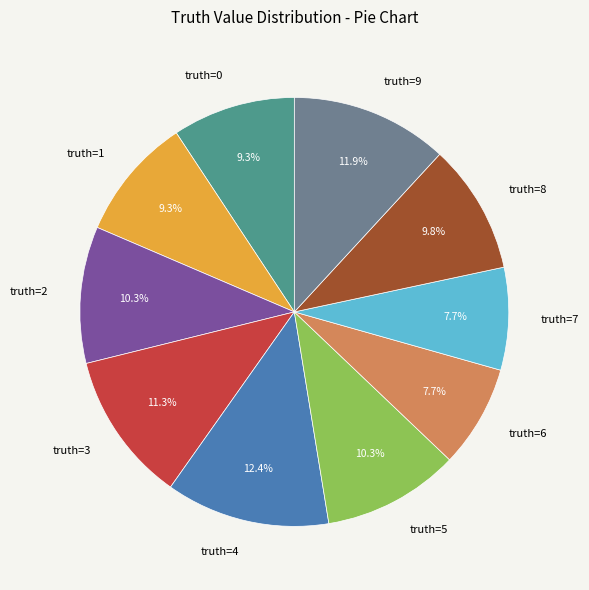

Is there a majority slice in this chart?

No